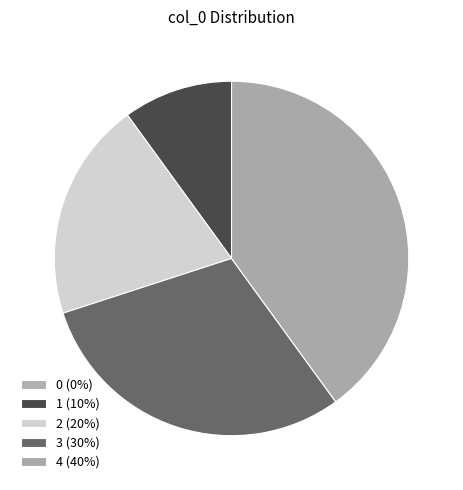

Count the number of slices in the pie.

5